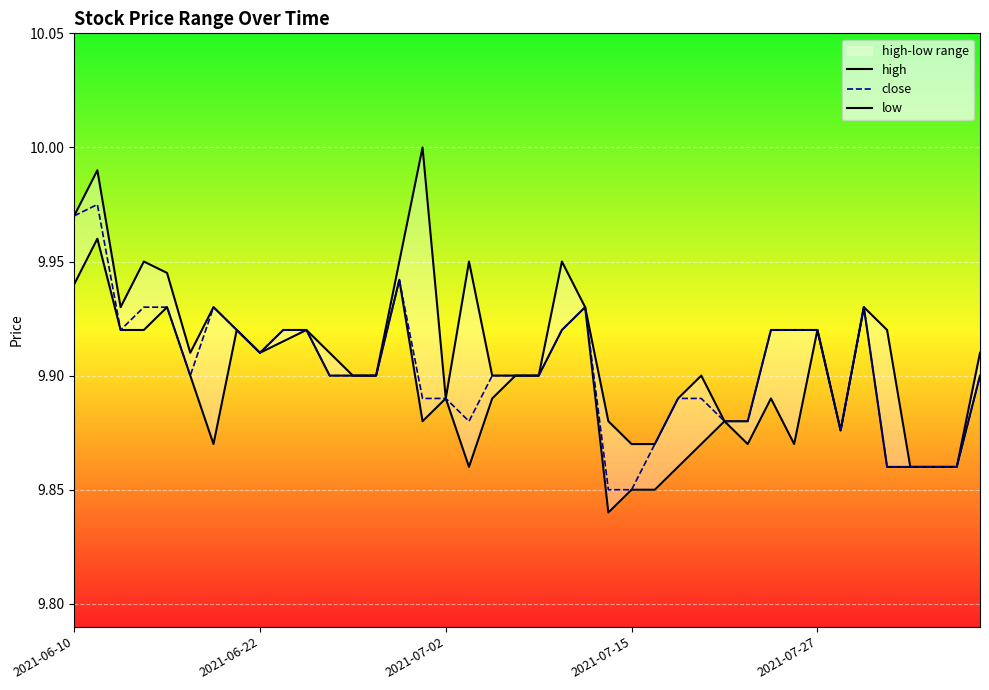

Is this an area chart (filled region under the line)?

No